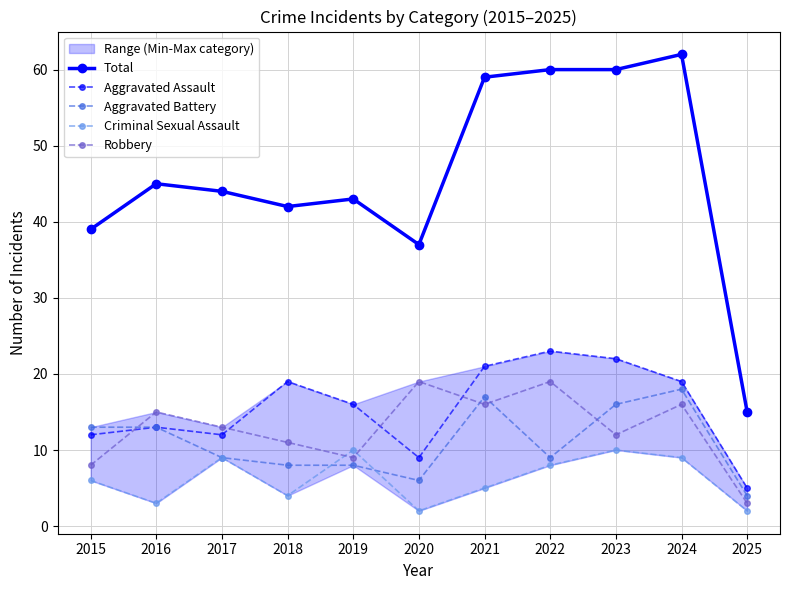

Reading right to left, what are all the values shown in this chart?

Total: 15	62	60	60	59	37	43	42	44	45	39
Aggravated Assault: 5	19	22	23	21	9	16	19	12	13	12
Aggravated Battery: 4	18	16	9	17	6	8	8	9	13	13
Criminal Sexual Assault: 2	9	10	8	5	2	10	4	9	3	6
Robbery: 3	16	12	19	16	19	9	11	13	15	8